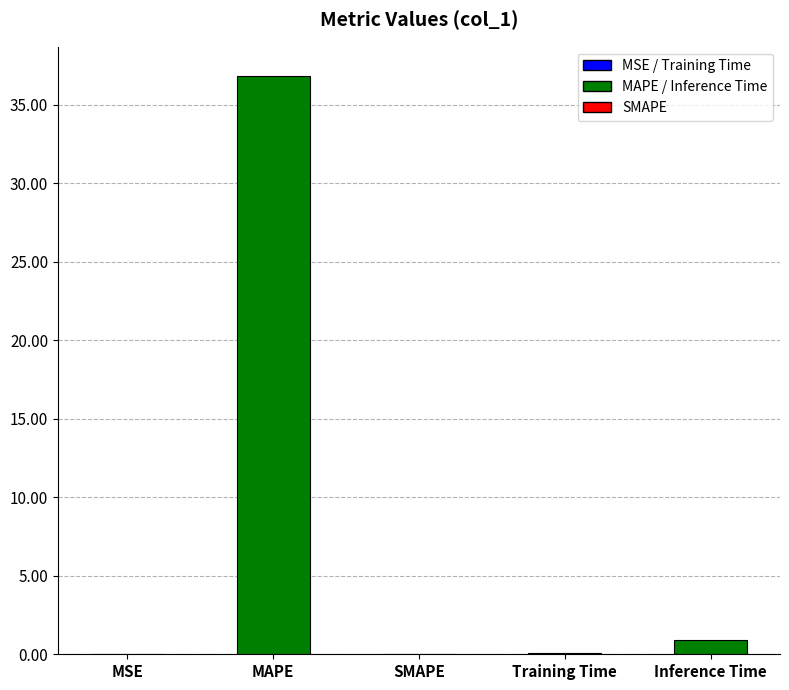

Are the bars horizontal?

No